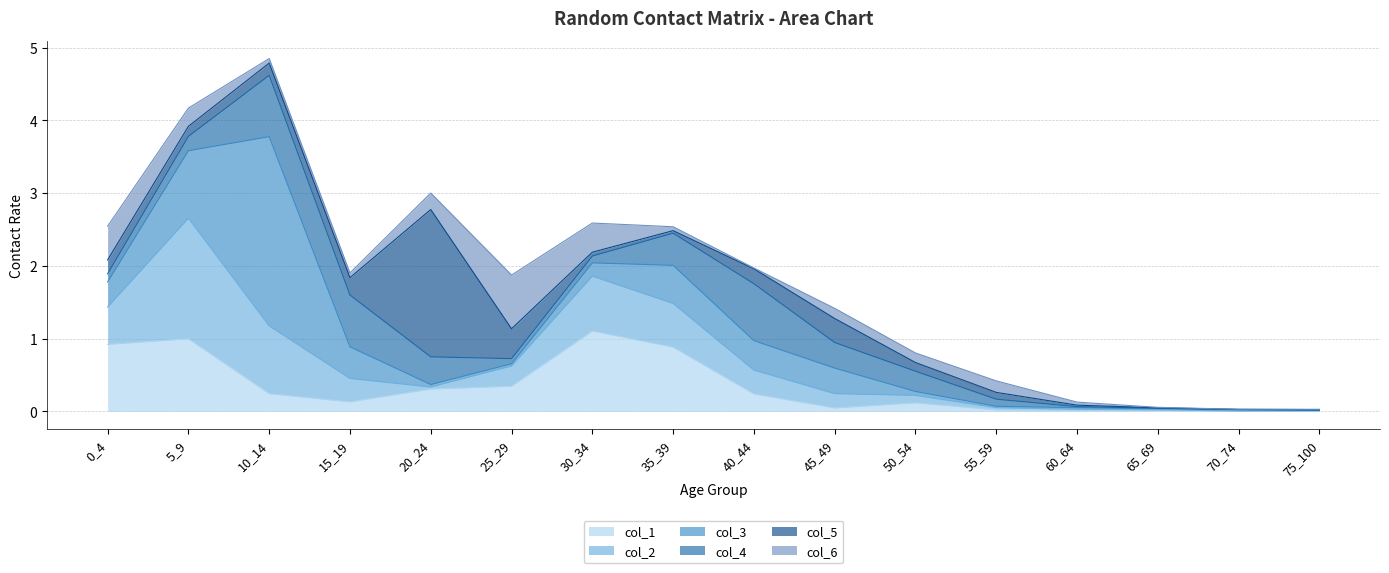

Reading left to right, extract all data points from this chart.

col_1: 0_4=0.9	5_9=1.0	10_14=0.2	15_19=0.1	20_24=0.3	25_29=0.3	30_34=1.1	35_39=0.9	40_44=0.2	45_49=0.0	50_54=0.1	55_59=0.0	60_64=0.0	65_69=0.0	70_74=0.0	75_100=0.0
col_2: 0_4=0.5	5_9=1.7	10_14=0.9	15_19=0.3	20_24=0.0	25_29=0.3	30_34=0.8	35_39=0.6	40_44=0.3	45_49=0.2	50_54=0.1	55_59=0.0	60_64=0.0	65_69=0.0	70_74=0.0	75_100=0.0
col_3: 0_4=0.3	5_9=0.9	10_14=2.6	15_19=0.4	20_24=0.0	25_29=0.0	30_34=0.2	35_39=0.5	40_44=0.4	45_49=0.4	50_54=0.1	55_59=0.0	60_64=0.0	65_69=0.0	70_74=0.0	75_100=0.0
col_4: 0_4=0.1	5_9=0.2	10_14=0.8	15_19=0.7	20_24=0.4	25_29=0.1	30_34=0.1	35_39=0.4	40_44=0.8	45_49=0.4	50_54=0.3	55_59=0.1	60_64=0.0	65_69=0.0	70_74=0.0	75_100=0.0
col_5: 0_4=0.2	5_9=0.1	10_14=0.2	15_19=0.2	20_24=2.0	25_29=0.4	30_34=0.1	35_39=0.0	40_44=0.2	45_49=0.3	50_54=0.1	55_59=0.1	60_64=0.0	65_69=0.0	70_74=0.0	75_100=0.0
col_6: 0_4=0.5	5_9=0.3	10_14=0.1	15_19=0.1	20_24=0.2	25_29=0.7	30_34=0.4	35_39=0.1	40_44=0.0	45_49=0.1	50_54=0.1	55_59=0.2	60_64=0.0	65_69=0.0	70_74=0.0	75_100=0.0